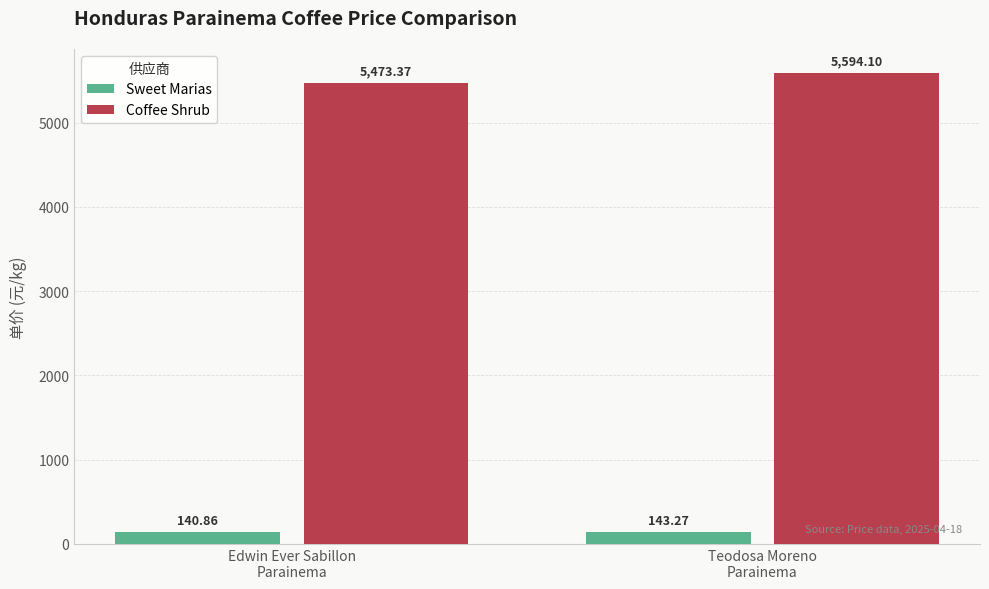

Is the value of Sweet Marias at Teodosa Moreno
Parainema greater than the value of Coffee Shrub at Edwin Ever Sabillon
Parainema?

No